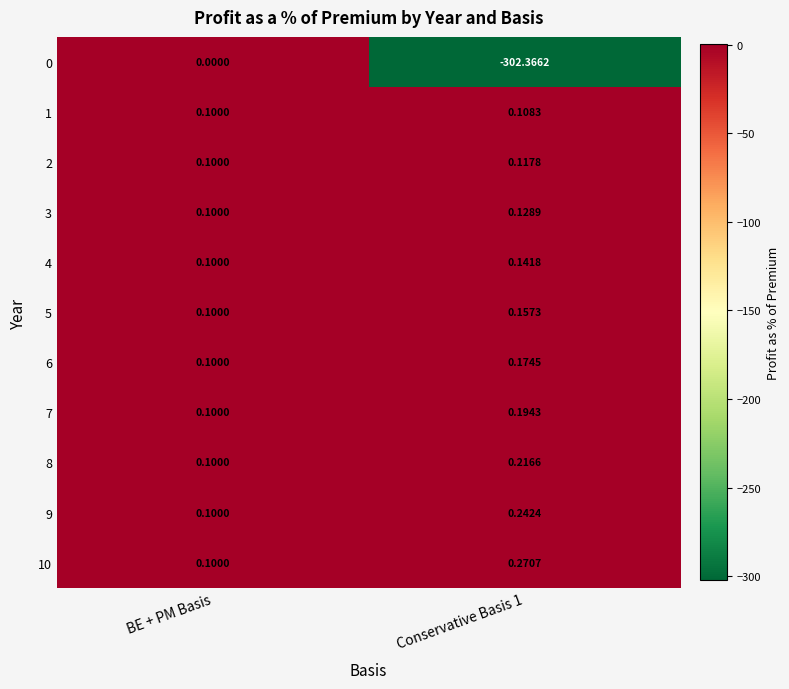

At which label is 6 closest to 0?

BE + PM Basis